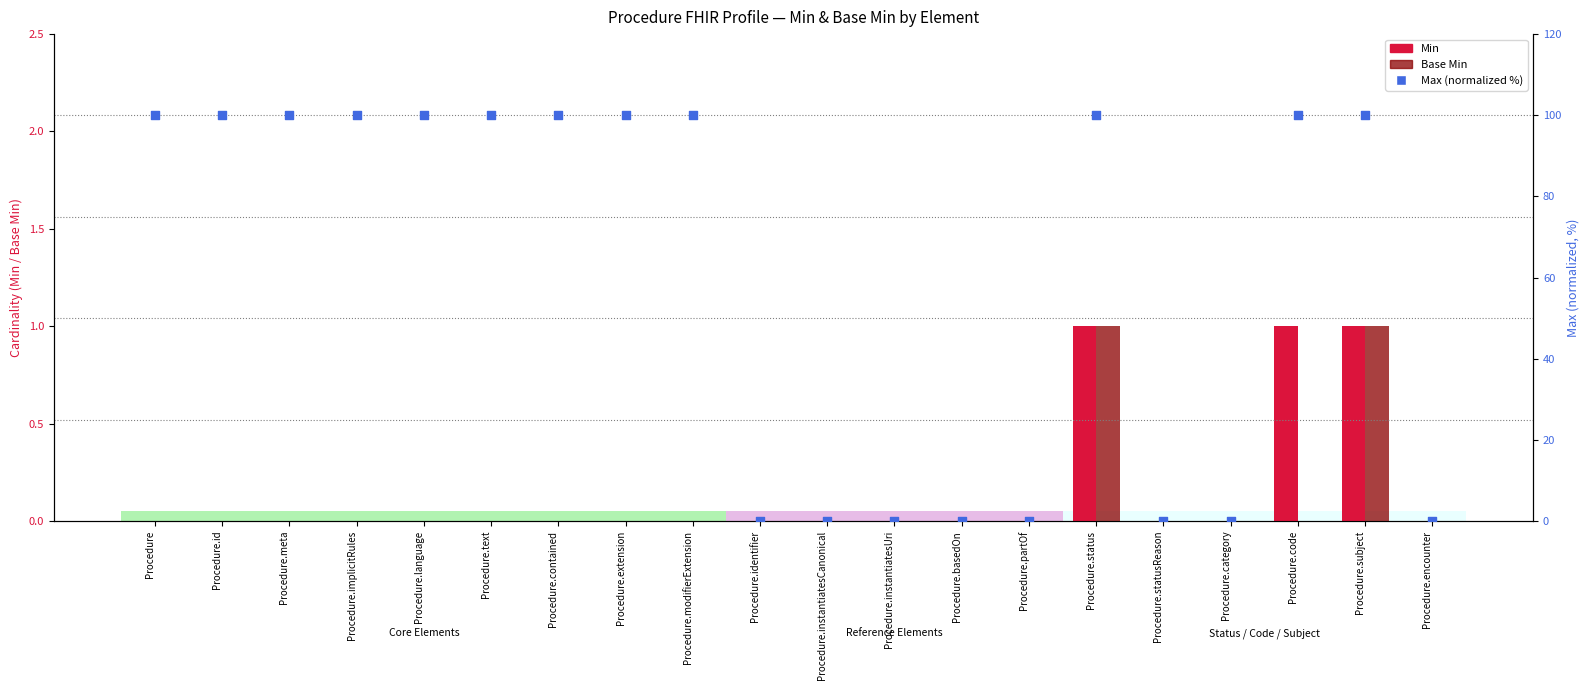

Is the value of Base Min at Procedure.subject greater than the value of Min at Procedure.statusReason?

Yes